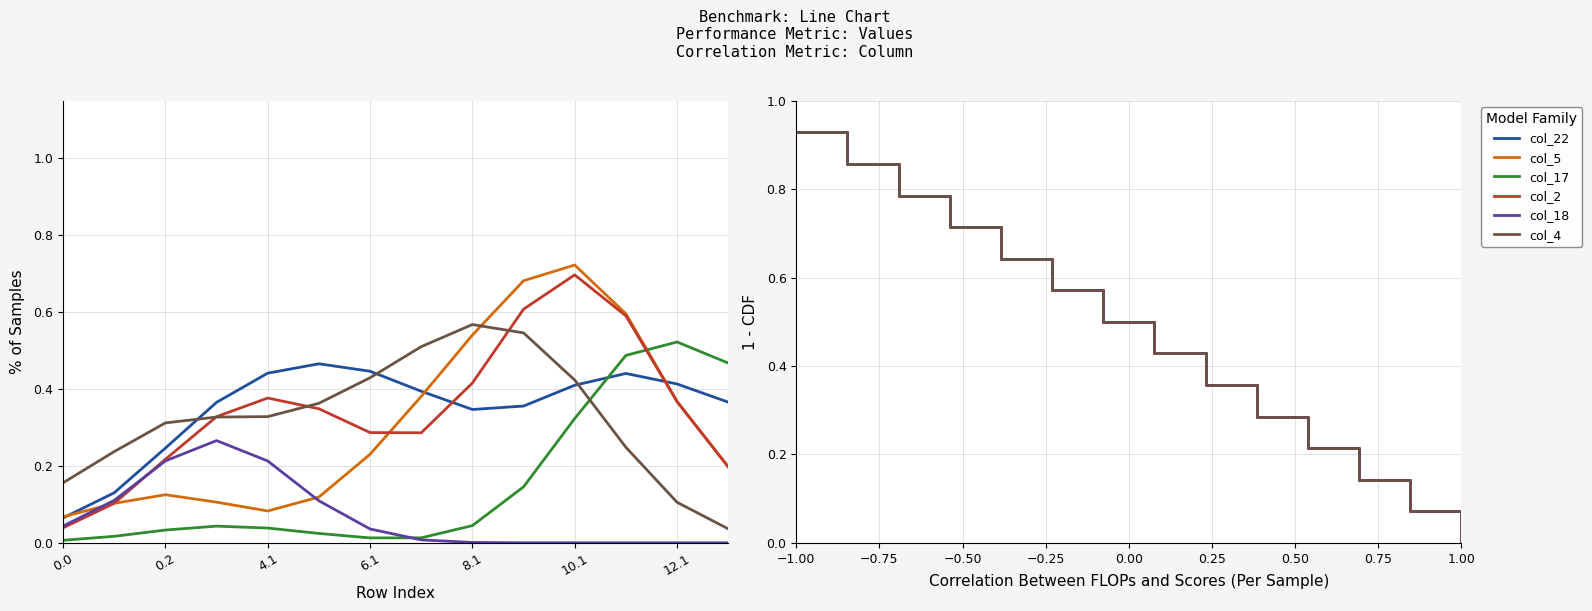

True or false: col_4 and col_17 cross at least once.

False